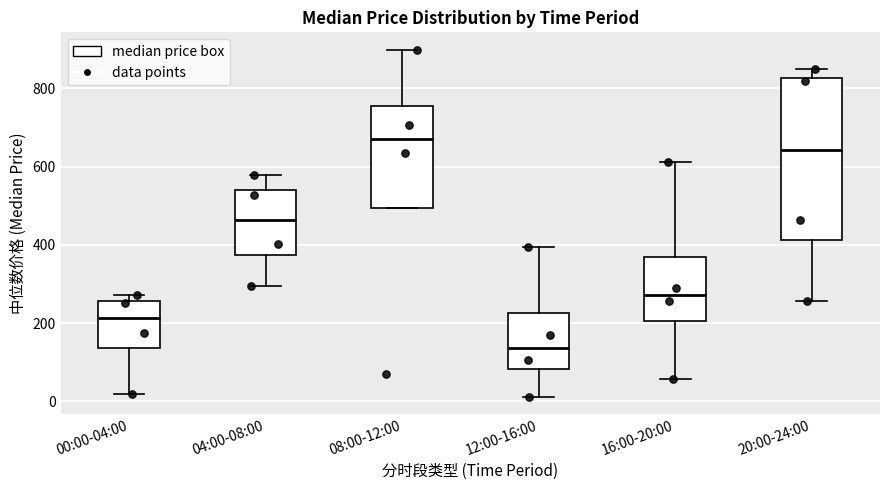

Which box's median line is the lowest?

12:00-16:00